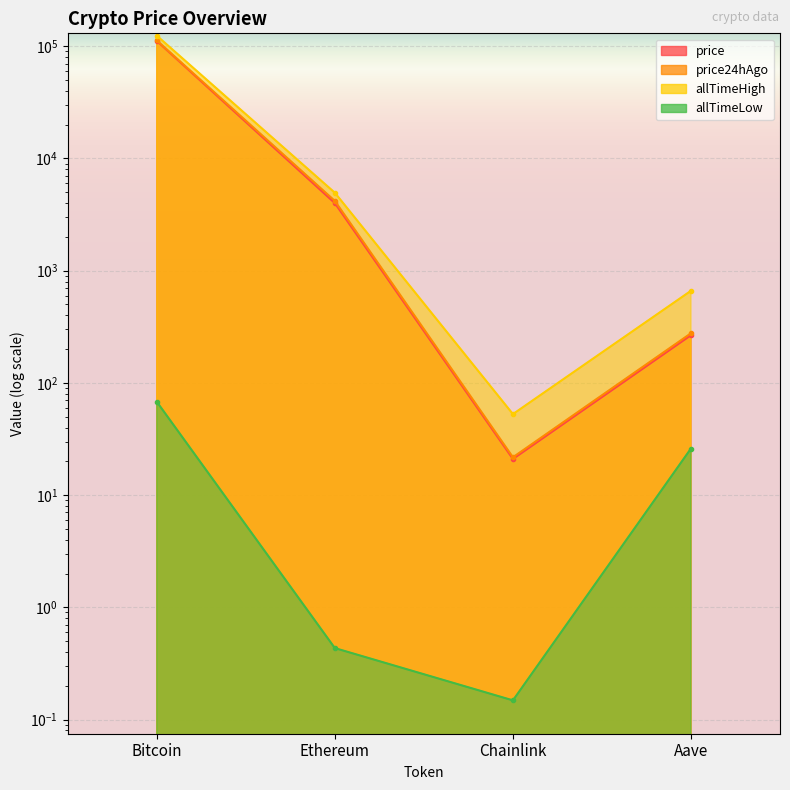

Is the value of price at Bitcoin greater than the value of allTimeHigh at Chainlink?

Yes